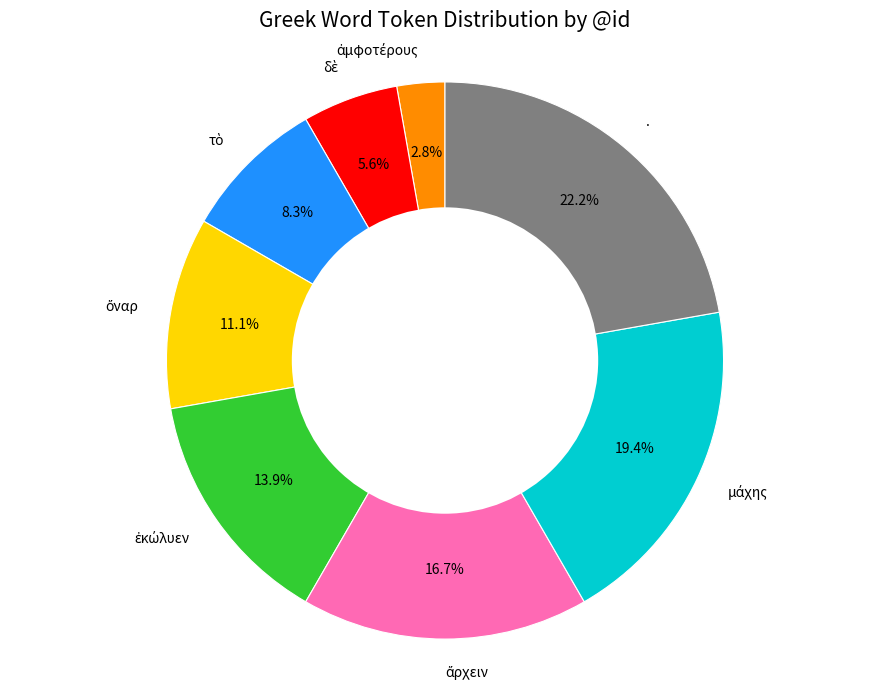

The . slice represents 33% of the pie. True or false?

False